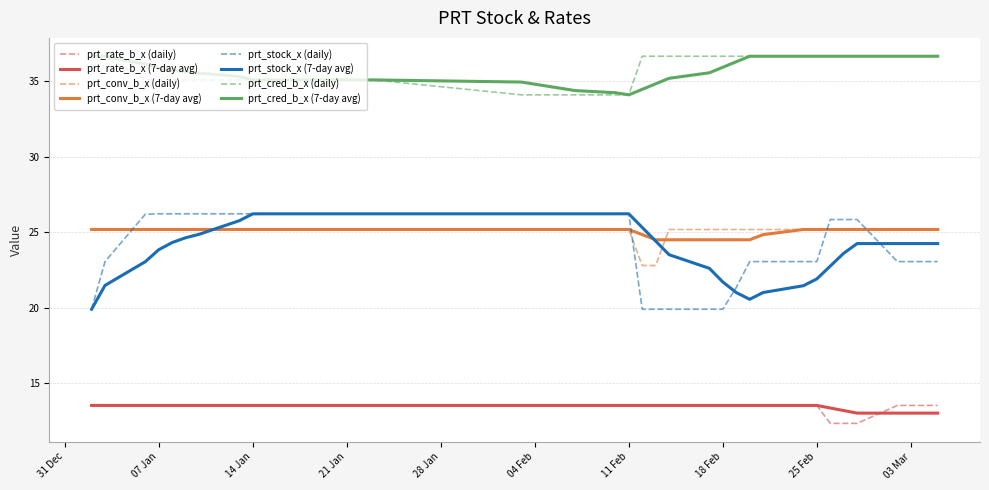

What is the greatest value displayed?

36.7